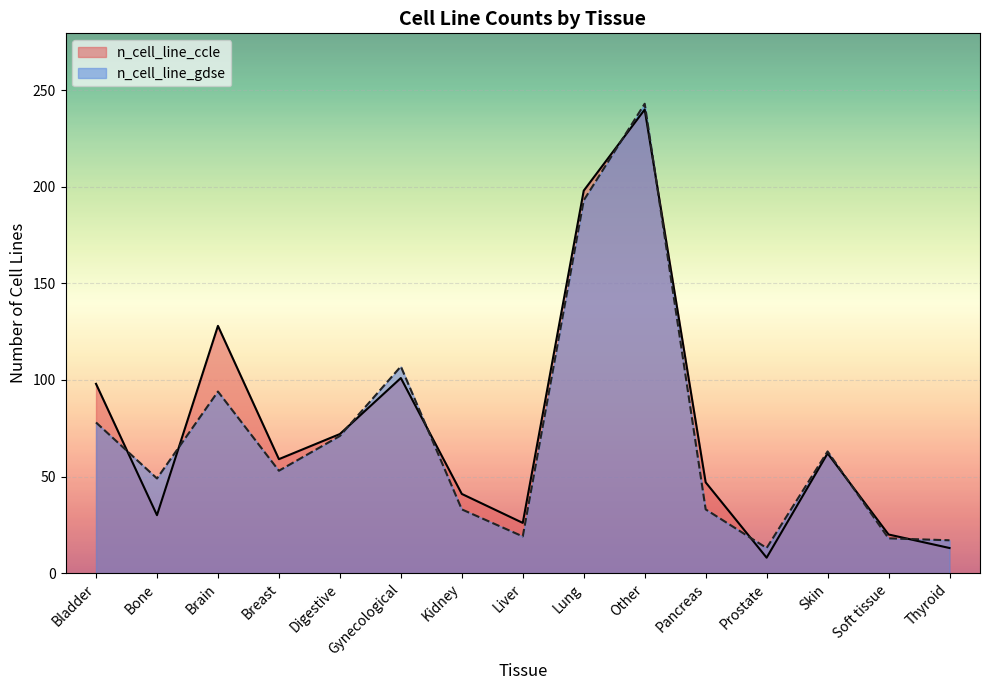

Which series has the largest total across all categories?

n_cell_line_ccle